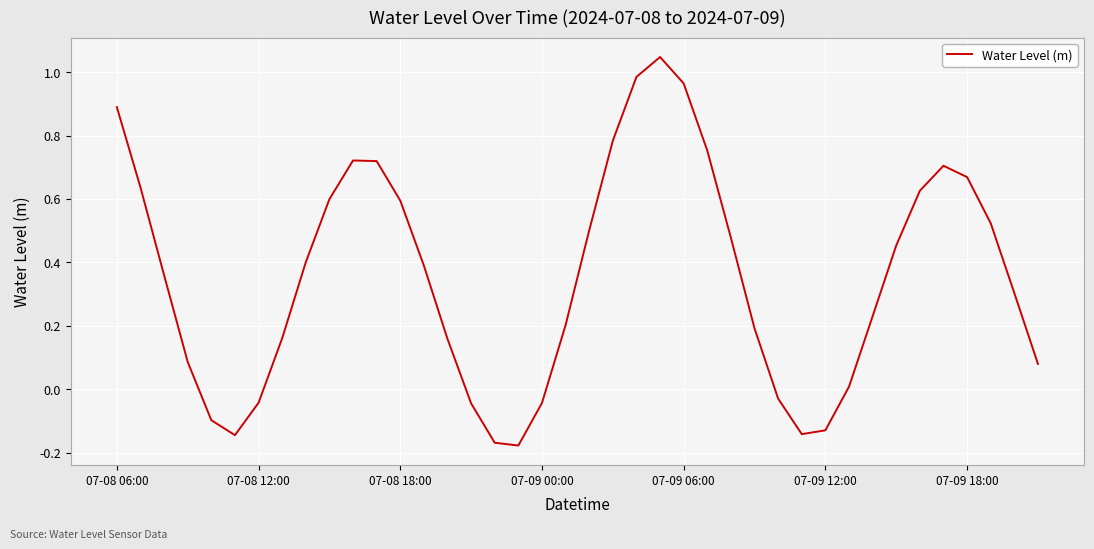

What is the difference between the maximum and minimum values?

1.2